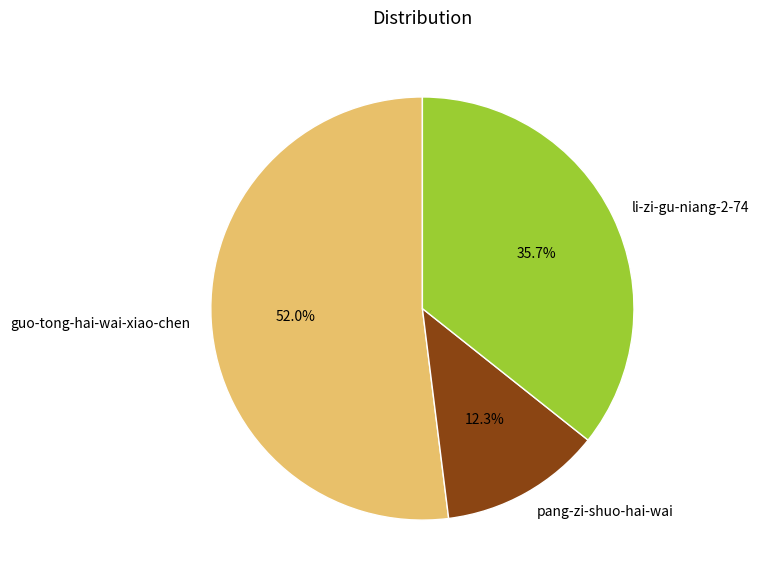

Which has a higher value, pang-zi-shuo-hai-wai or li-zi-gu-niang-2-74?

li-zi-gu-niang-2-74